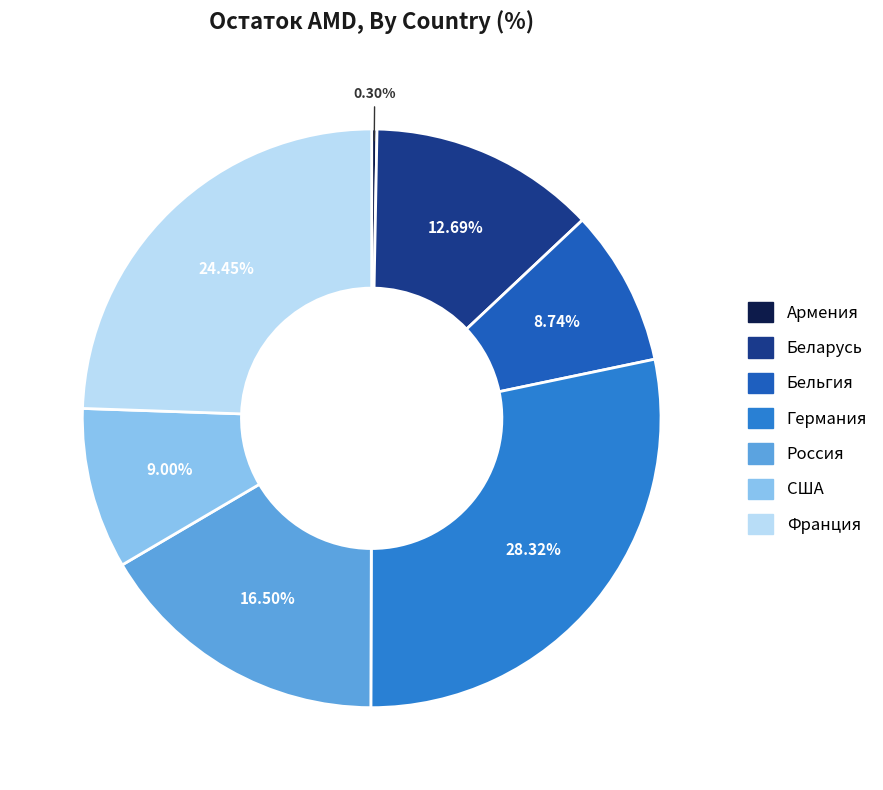

Which slice is the largest?

Германия